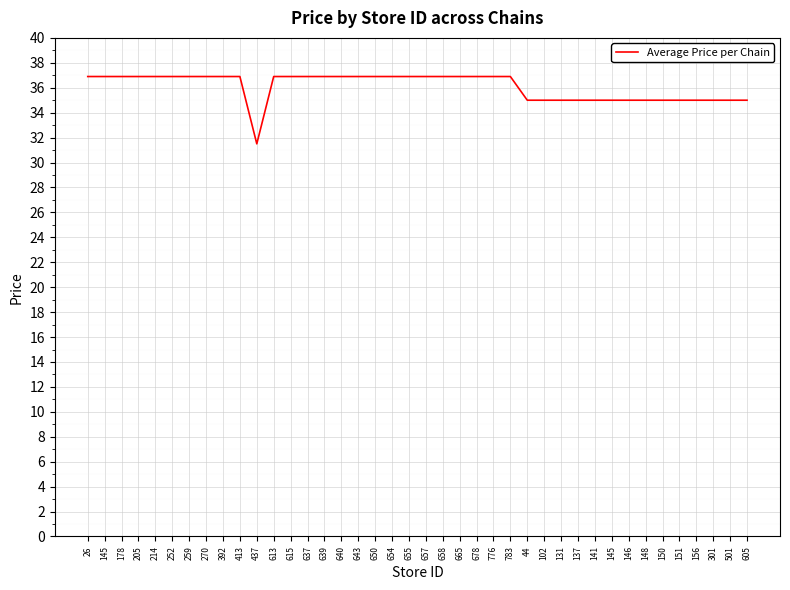

Which category has the lowest value across all series?

437